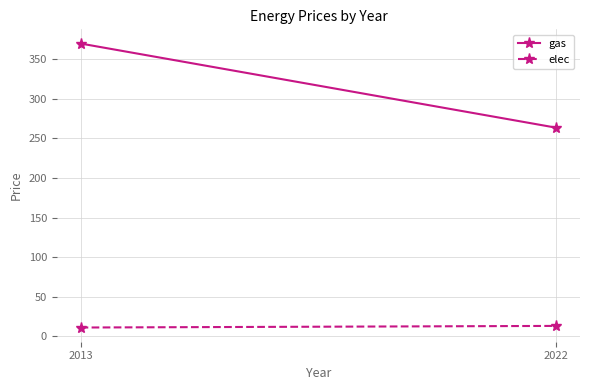

True or false: elec has a value of 13.0 at 2022.

True